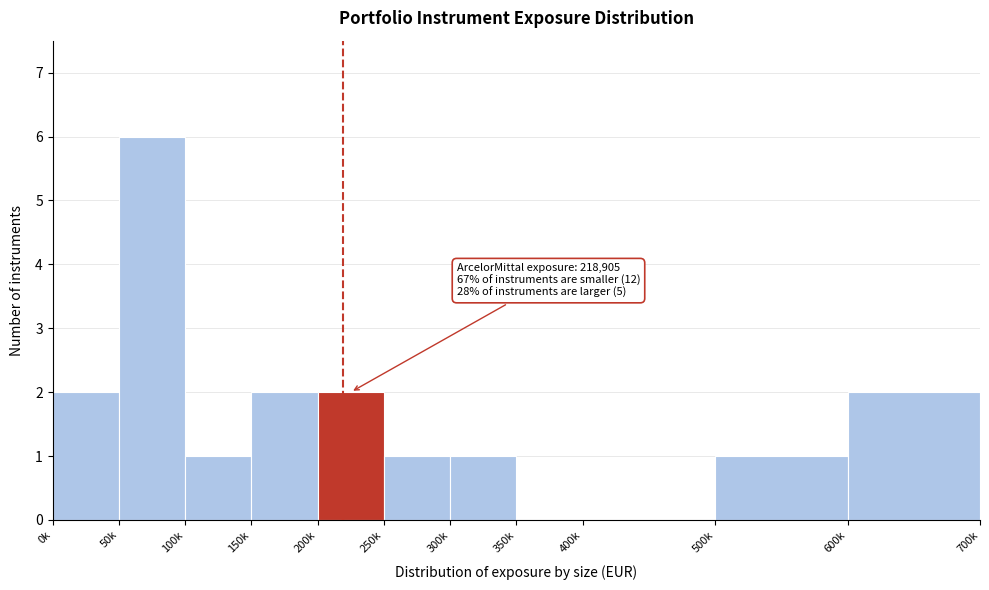

Reading left to right, transcribe all the data shown in this chart.

0k=2	50k=6	100k=1	150k=2	200k=2	250k=1	300k=1	350k=0	400k=0	500k=1	600k=2